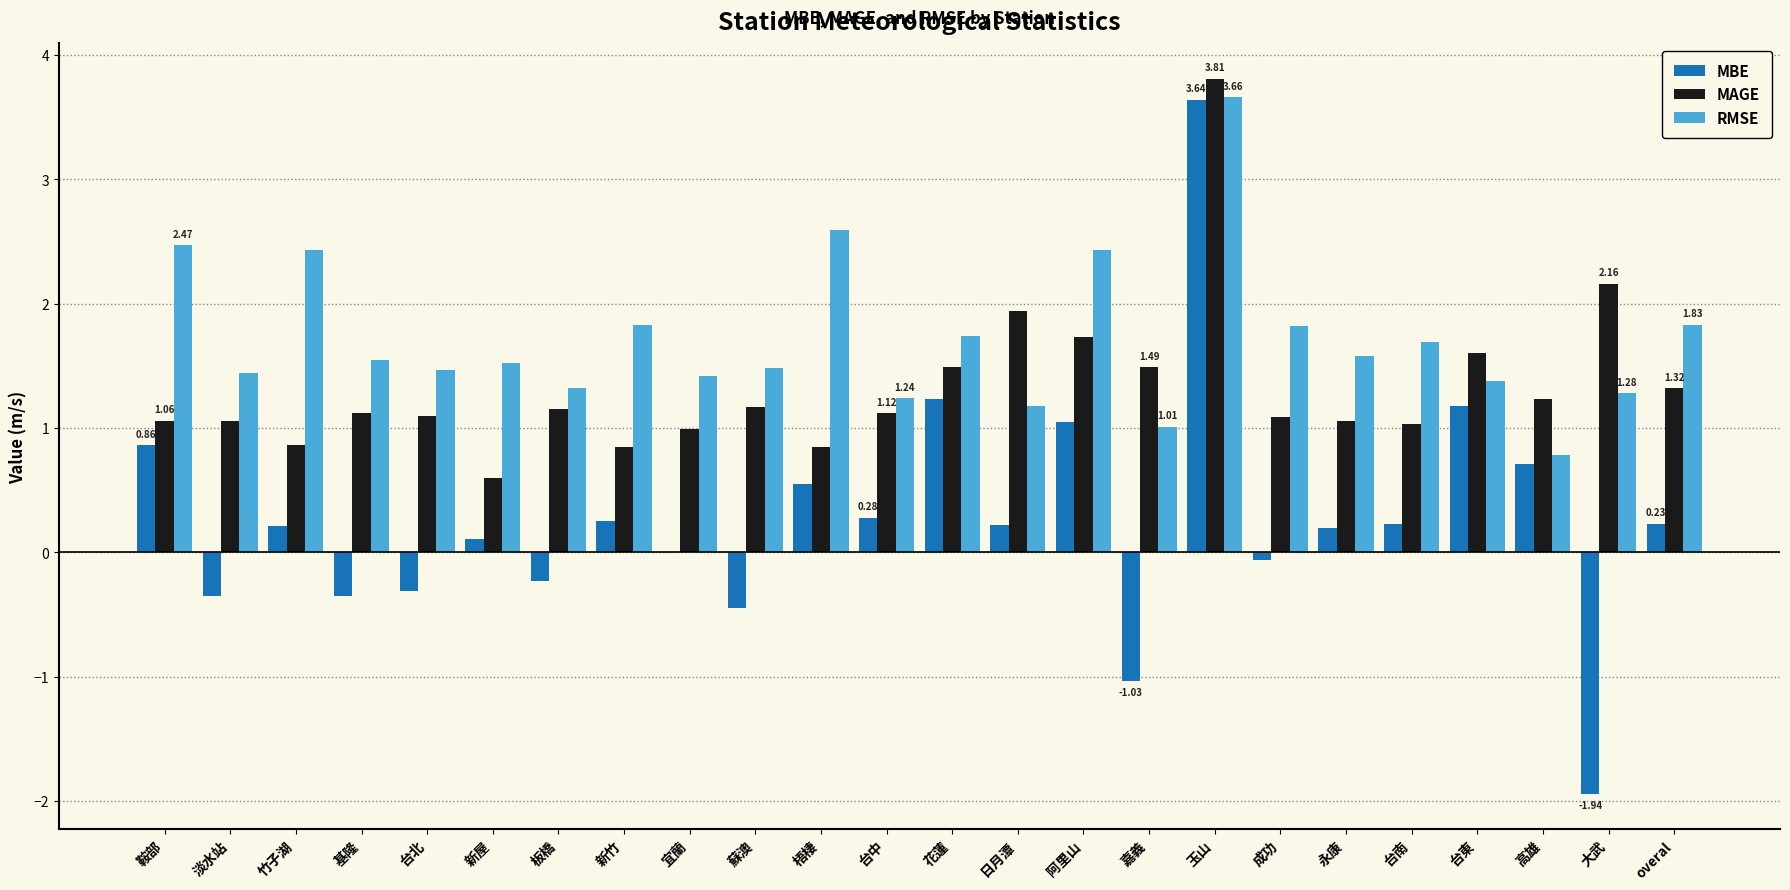

Between 新屋 and 玉山, which series saw the biggest shift?

MBE